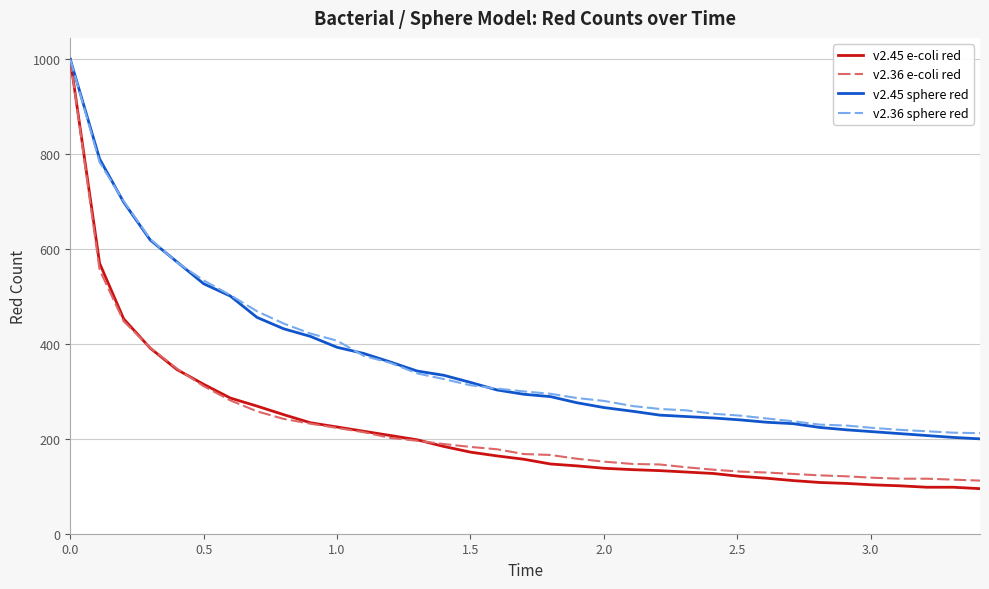

What is the highest value of the v2.36 sphere red series?

1000